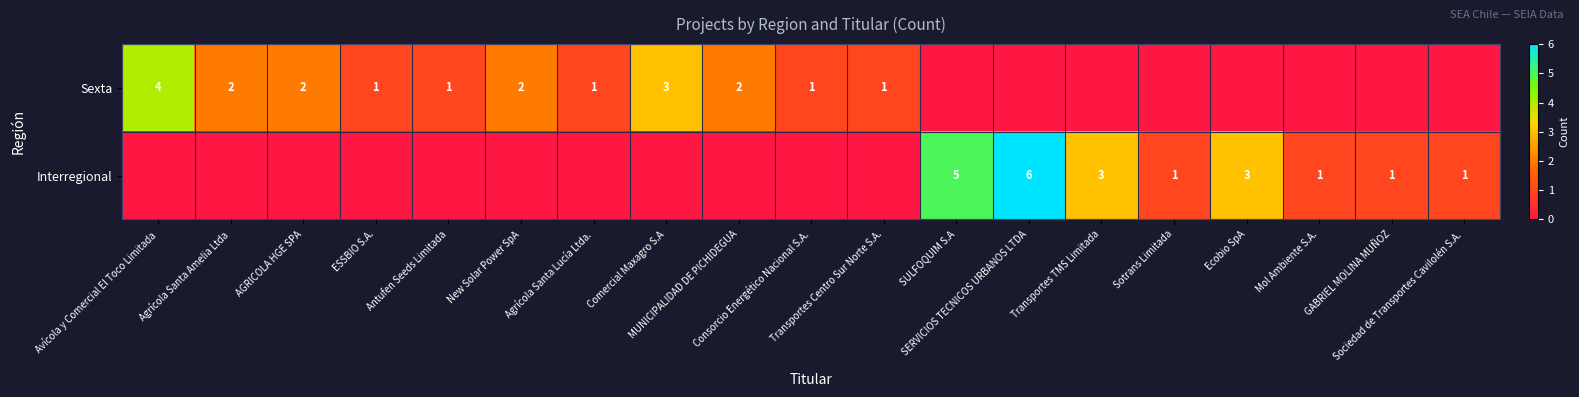

What is the difference between the second highest and minimum values in the Interregional series?

5